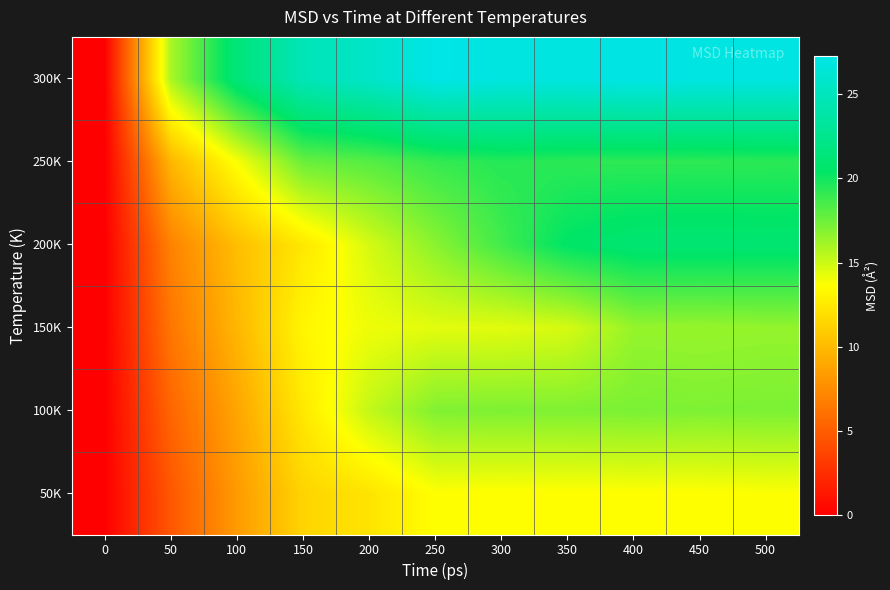

Reading left to right, list all the values displayed in this chart.

50K: 0=0.0	50=4.7	100=8.3	150=11.4	200=12.2	250=13.6	300=13.5	350=13.6	400=13.6	450=13.6	500=13.7
100K: 0=0.0	50=5.5	100=8.8	150=12.5	200=15.2	250=17.0	300=17.1	350=17.0	400=17.2	450=17.1	500=17.1
150K: 0=0.0	50=6.3	100=9.8	150=13.2	200=14.1	250=14.4	300=14.4	350=14.7	400=16.4	450=16.4	500=16.5
200K: 0=0.0	50=7.0	100=10.2	150=12.4	200=14.8	250=16.8	300=18.7	350=20.5	400=21.0	450=21.1	500=21.0
250K: 0=0.0	50=9.8	100=13.8	150=17.6	200=18.1	250=19.0	300=19.4	350=19.3	400=19.2	450=19.2	500=19.3
300K: 0=0.0	50=15.9	100=21.4	150=24.7	200=25.6	250=27.2	300=26.8	350=26.9	400=27.1	450=27.0	500=27.0